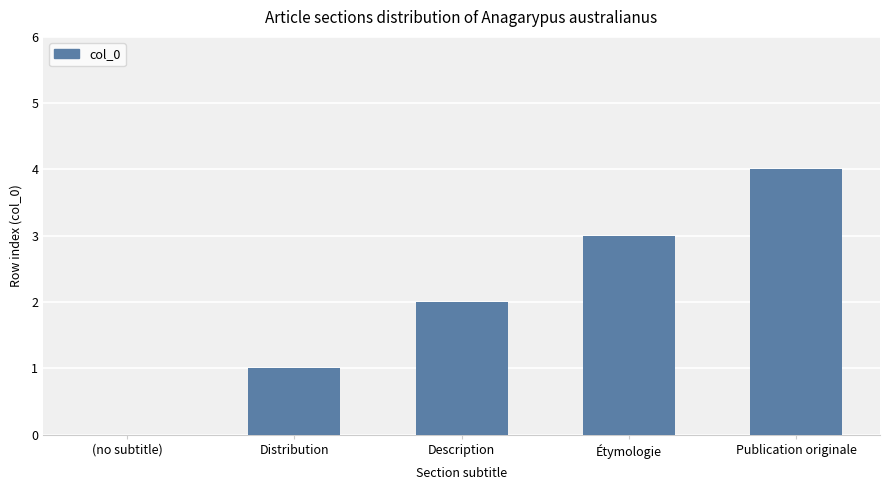

The chart shows a value of 0 at (no subtitle). True or false?

True